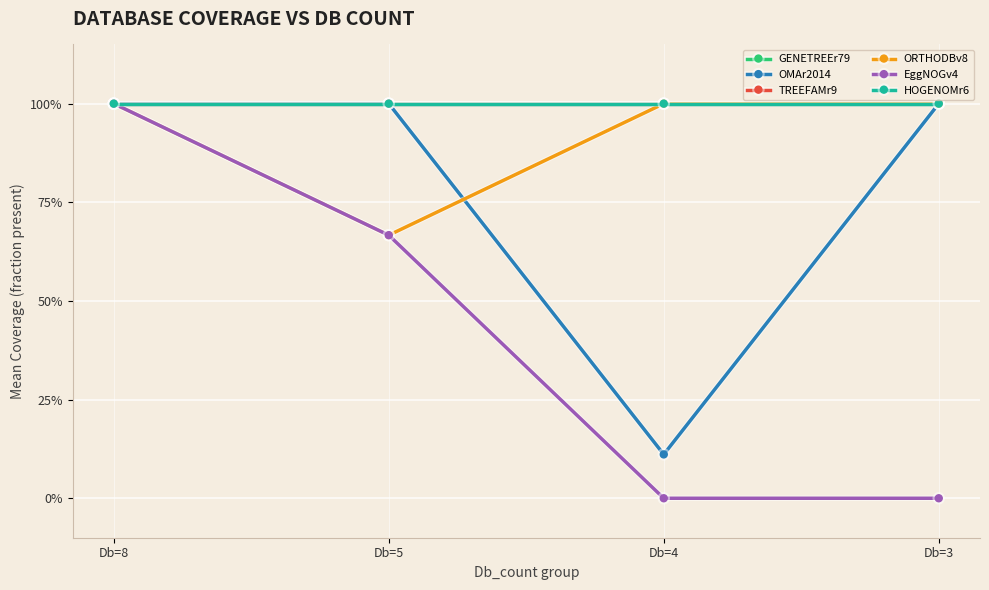

Does the chart have visible grid lines?

Yes